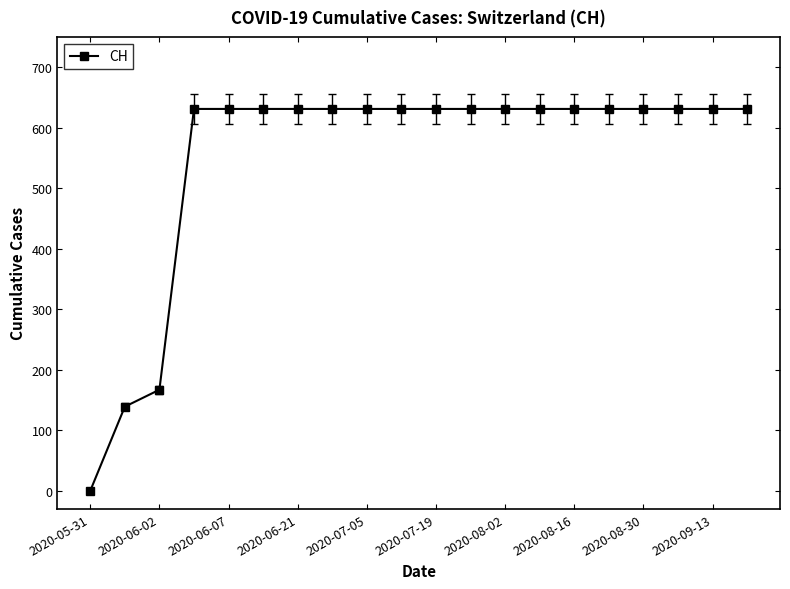

What is the maximum value shown in the chart?

631